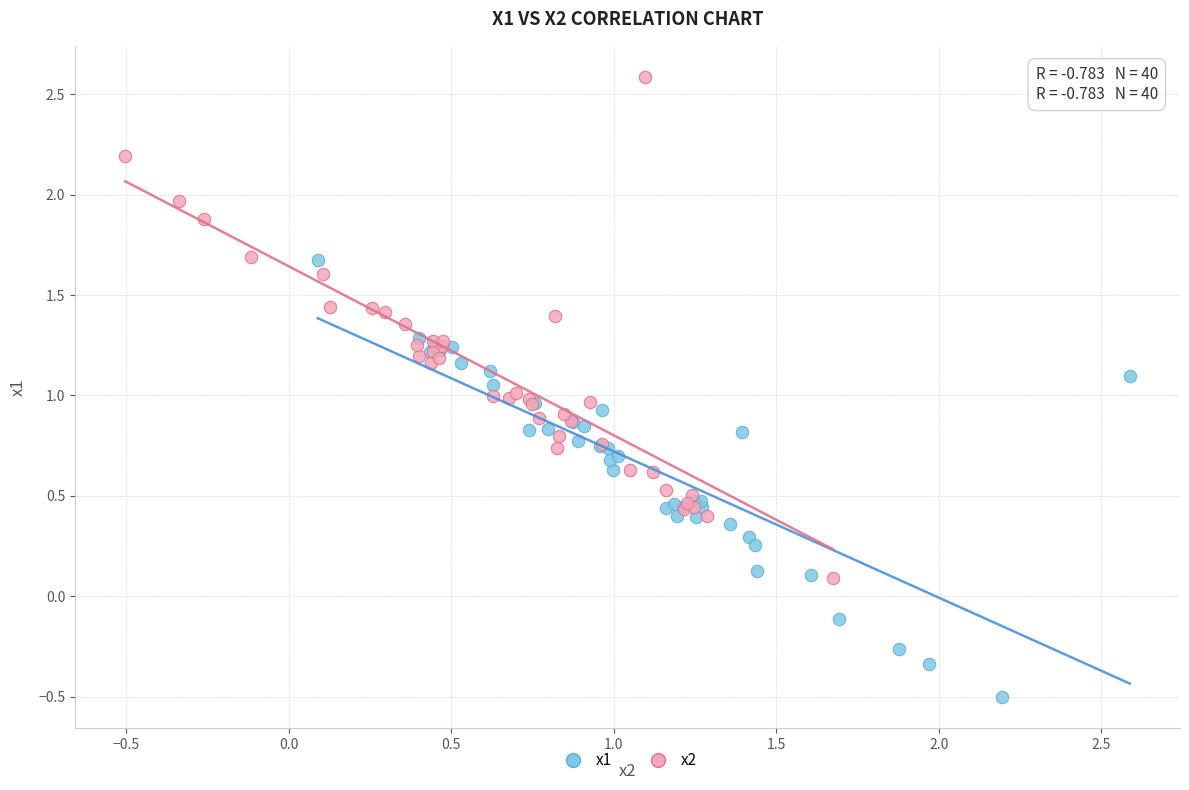

Which series contains the lowest Y value?

x1